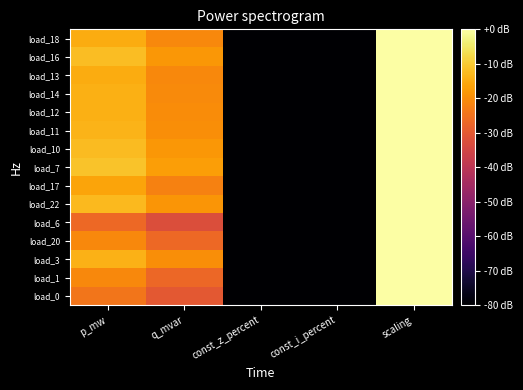

Reading right to left, transcribe all the data shown in this chart.

load_0: scaling=-0.0	const_i_percent=-80.0	const_z_percent=-80.0	q_mvar=-30.1	p_mw=-24.1
load_1: scaling=-0.0	const_i_percent=-80.0	const_z_percent=-80.0	q_mvar=-26.9	p_mw=-20.9
load_3: scaling=-0.0	const_i_percent=-80.0	const_z_percent=-80.0	q_mvar=-19.8	p_mw=-13.8
load_20: scaling=-0.0	const_i_percent=-80.0	const_z_percent=-80.0	q_mvar=-26.8	p_mw=-20.8
load_6: scaling=-0.0	const_i_percent=-80.0	const_z_percent=-80.0	q_mvar=-32.7	p_mw=-26.7
load_22: scaling=-0.0	const_i_percent=-80.0	const_z_percent=-80.0	q_mvar=-18.7	p_mw=-12.7
load_17: scaling=-0.0	const_i_percent=-80.0	const_z_percent=-80.0	q_mvar=-22.2	p_mw=-16.2
load_7: scaling=-0.0	const_i_percent=-80.0	const_z_percent=-80.0	q_mvar=-17.2	p_mw=-11.2
load_10: scaling=-0.0	const_i_percent=-80.0	const_z_percent=-80.0	q_mvar=-18.3	p_mw=-12.3
load_11: scaling=-0.0	const_i_percent=-80.0	const_z_percent=-80.0	q_mvar=-19.8	p_mw=-13.7
load_12: scaling=-0.0	const_i_percent=-80.0	const_z_percent=-80.0	q_mvar=-20.3	p_mw=-14.3
load_14: scaling=-0.0	const_i_percent=-80.0	const_z_percent=-80.0	q_mvar=-20.3	p_mw=-14.3
load_13: scaling=-0.0	const_i_percent=-80.0	const_z_percent=-80.0	q_mvar=-20.8	p_mw=-14.7
load_16: scaling=-0.0	const_i_percent=-80.0	const_z_percent=-80.0	q_mvar=-18.2	p_mw=-12.2
load_18: scaling=-0.0	const_i_percent=-80.0	const_z_percent=-80.0	q_mvar=-20.7	p_mw=-14.7